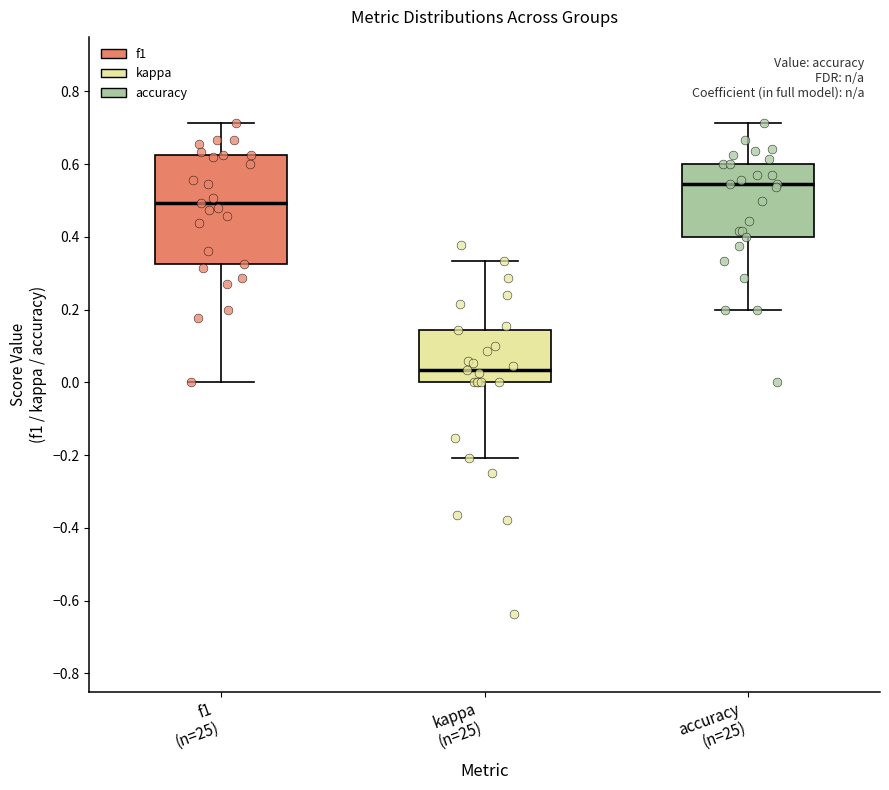

Which box's median line is the highest?

accuracy (n=25)